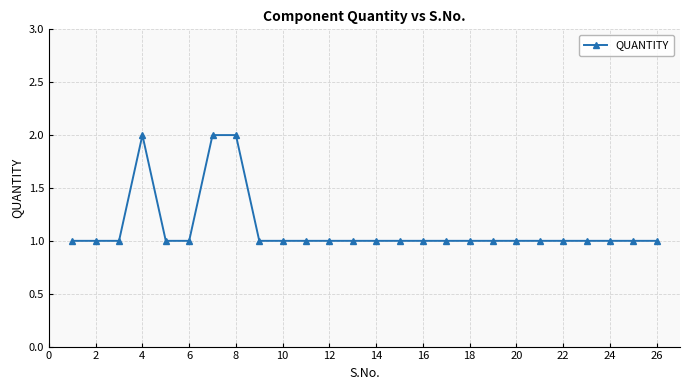

What is the sum of all values?

29